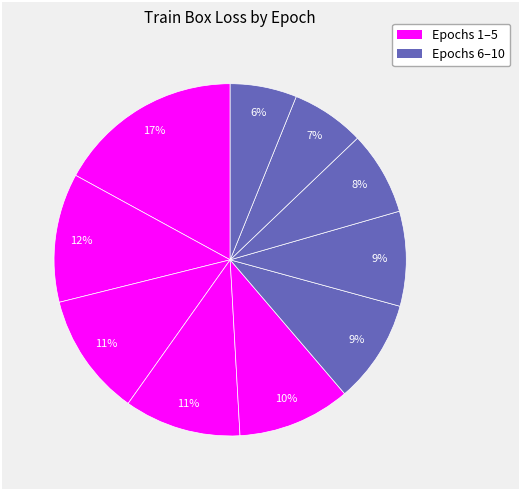

How many segments does this pie chart have?

10